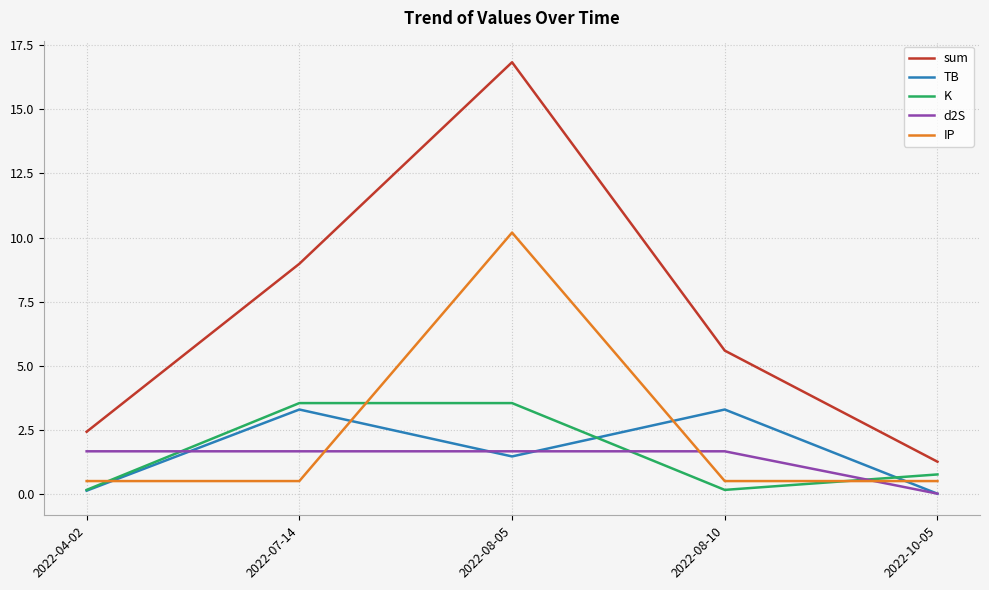

The K series shows 0.8 at 2022-10-05. True or false?

True